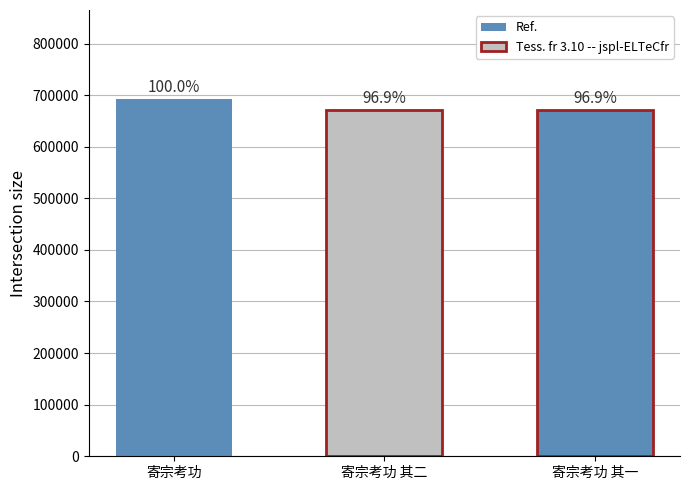

What is the sum of all values?

2032382